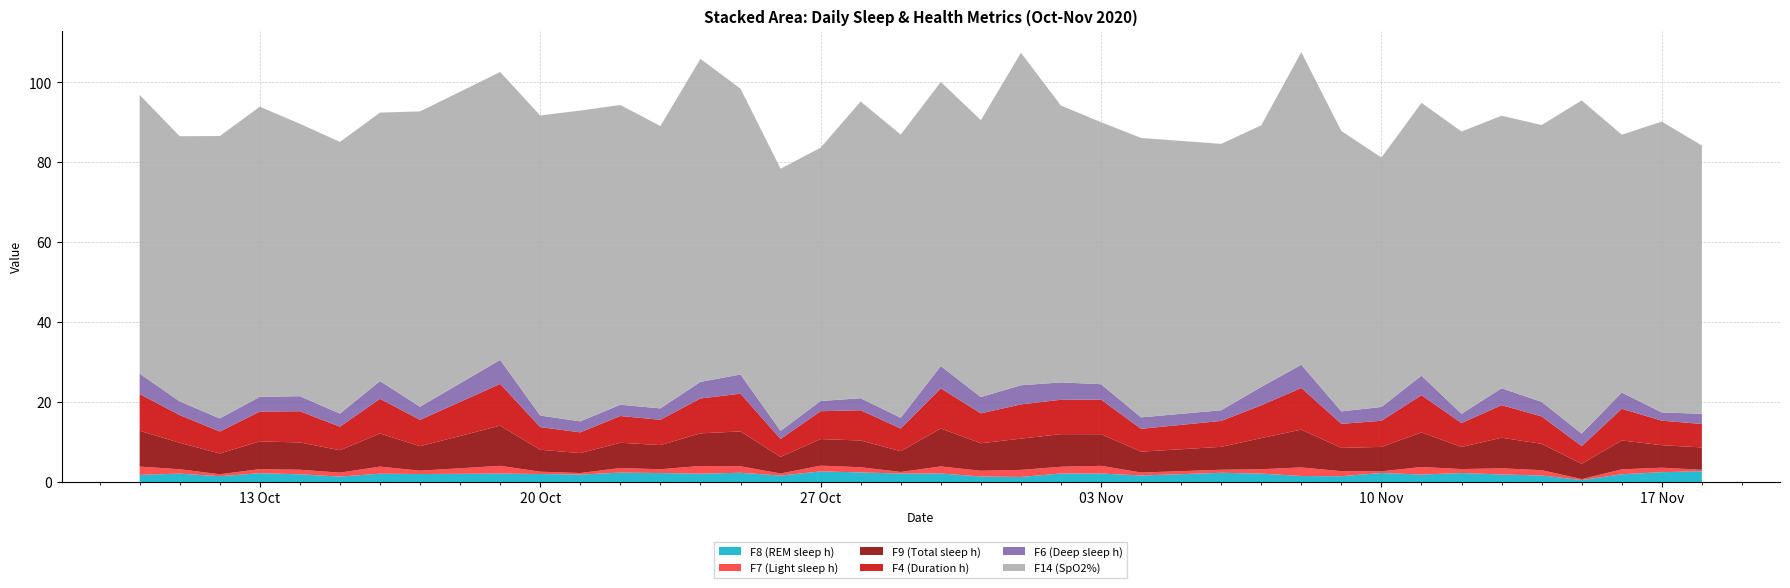

Reading left to right, transcribe all the data shown in this chart.

F14 (SpO2%): 69.7	66.3	70.7	72.6	68.2	68.0	67.2	73.9	72.0	75.1	77.8	75.0	70.6	80.8	71.5	65.6	63.4	74.2	70.9	71.1	69.3	83.2	69.3	65.6	69.9	66.7	65.5	78.2	70.1	62.4	68.2	70.6	68.2	69.3	83.4	64.5	72.8	67.1
F6 (Deep sleep h): 5.1	3.4	3.3	3.7	3.8	3.3	4.4	3.3	6.0	2.9	2.8	2.8	2.9	4.2	4.8	2.0	2.6	3.0	2.7	5.6	4.1	4.8	4.3	3.9	2.9	2.7	4.6	5.8	3.1	3.5	4.9	2.3	4.2	3.6	3.1	4.1	2.1	2.5
F9 (Total sleep h): 9.0	6.6	5.2	6.9	6.8	5.6	8.3	6.1	10.1	5.5	5.0	6.3	6.0	8.2	8.7	4.2	6.7	6.7	5.2	9.5	6.9	7.8	8.2	7.9	5.2	5.7	7.8	9.5	5.8	6.1	8.7	5.5	7.7	6.6	3.8	7.2	5.6	5.6
F4 (Duration h): 9.2	6.9	5.5	7.5	7.8	5.9	8.7	6.6	10.4	5.7	5.2	6.7	6.3	8.7	9.4	4.5	7.0	7.6	5.7	10.1	7.5	8.6	8.6	8.7	5.7	6.5	8.2	10.4	6.0	6.5	9.3	6.0	8.2	6.8	4.4	7.9	6.1	5.9
F7 (Light sleep h): 2.1	1.1	0.5	1.0	1.1	1.0	1.8	0.8	1.9	0.6	0.4	1.1	1.0	1.9	1.6	0.5	1.4	1.3	0.4	1.8	1.4	1.8	1.7	1.9	0.7	0.8	1.1	2.1	1.3	0.4	1.9	1.0	1.5	1.3	0.2	1.2	1.1	0.3
F8 (REM sleep h): 1.8	2.1	1.4	2.2	1.9	1.4	2.1	2.0	2.1	2.0	1.9	2.4	2.2	2.1	2.3	1.6	2.6	2.4	2.1	2.1	1.4	1.3	2.1	2.1	1.6	2.3	2.1	1.5	1.4	2.3	1.9	2.2	1.9	1.6	0.5	1.9	2.5	2.7